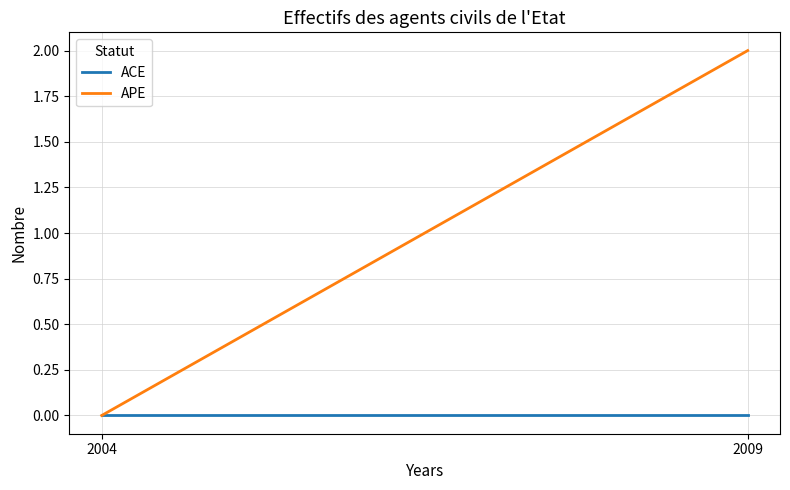

Which series has the largest total across all categories?

APE